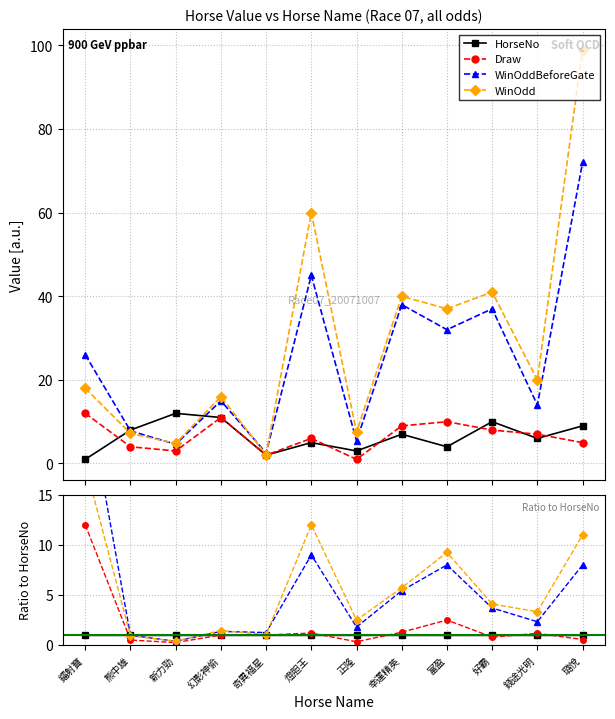

Where is WinOddBeforeGate nearest to the value 37?

好霸